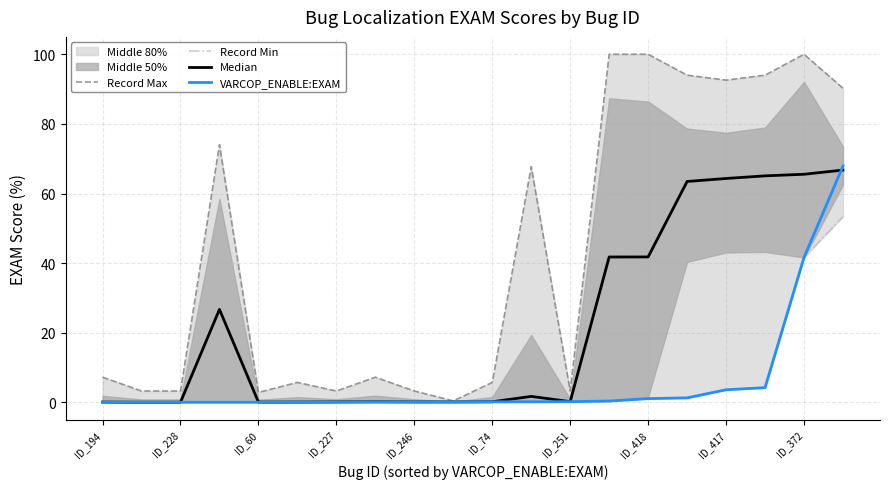

At how many categories does at least one series exceed 42?

9